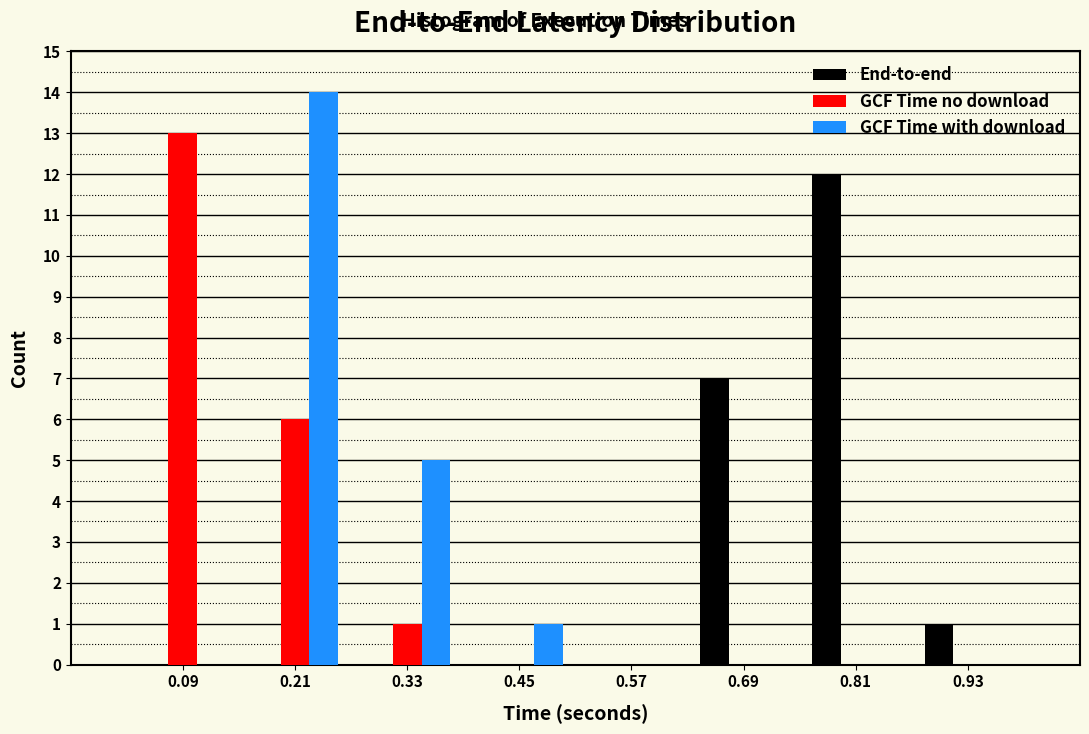

Reading right to left, transcribe all the data shown in this chart.

End-to-end: 0.93=1	0.81=12	0.69=7	0.57=0	0.45=0	0.33=0	0.21=0	0.09=0
GCF Time no download: 0.93=0	0.81=0	0.69=0	0.57=0	0.45=0	0.33=1	0.21=6	0.09=13
GCF Time with download: 0.93=0	0.81=0	0.69=0	0.57=0	0.45=1	0.33=5	0.21=14	0.09=0